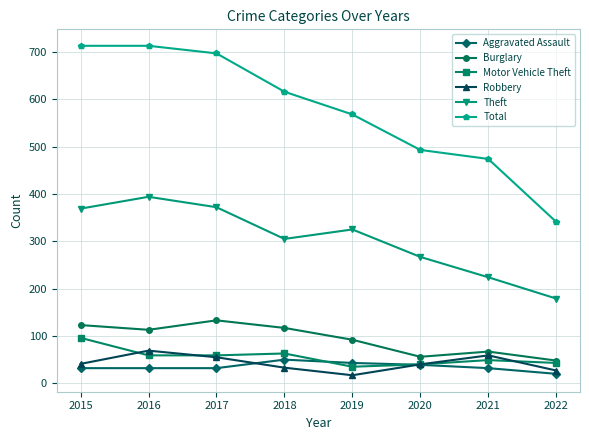

What is the value of the Aggravated Assault point at the 3rd from the left?

32